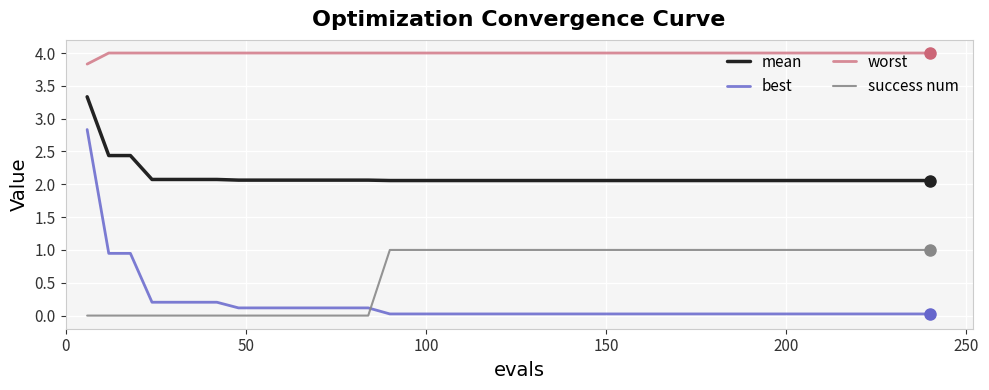

True or false: best and success num intersect in this chart.

True